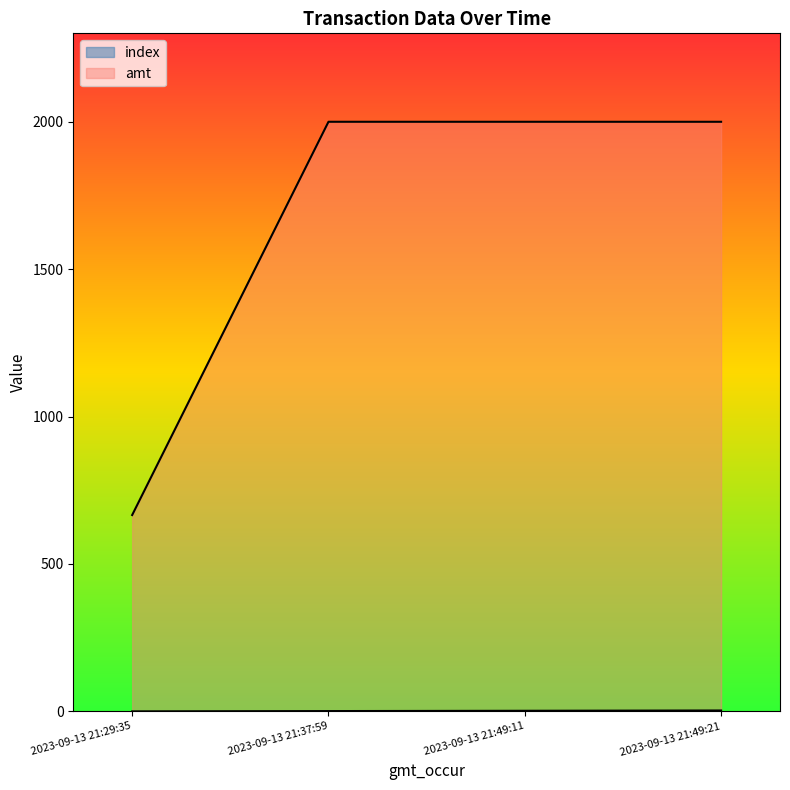

Reading left to right, extract all data points from this chart.

index: 0.0	1.0	2.0	3.0
amt: 666.0	2000.0	2000.0	2000.0